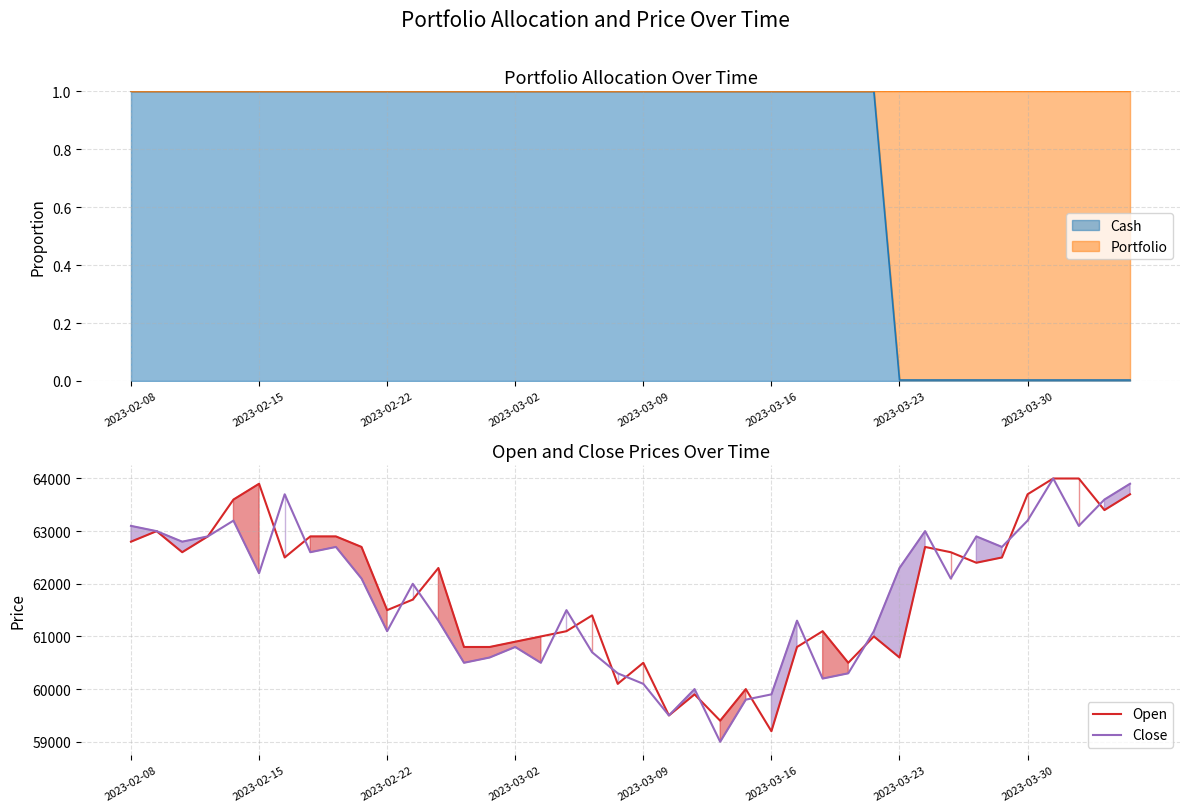

True or false: Close has more than 1 interior local peaks.

True